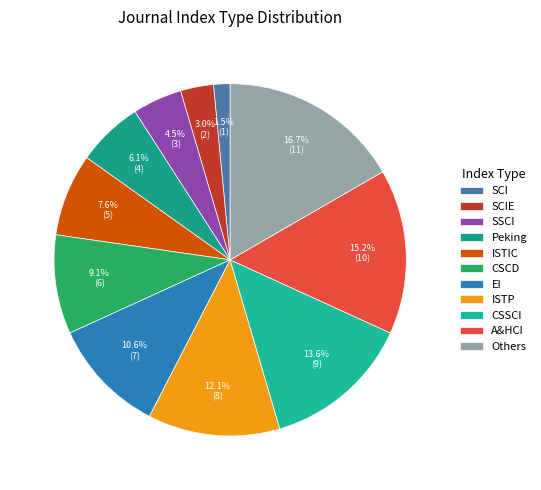

To the nearest percent, what percentage of the pie is A&HCI?

15%